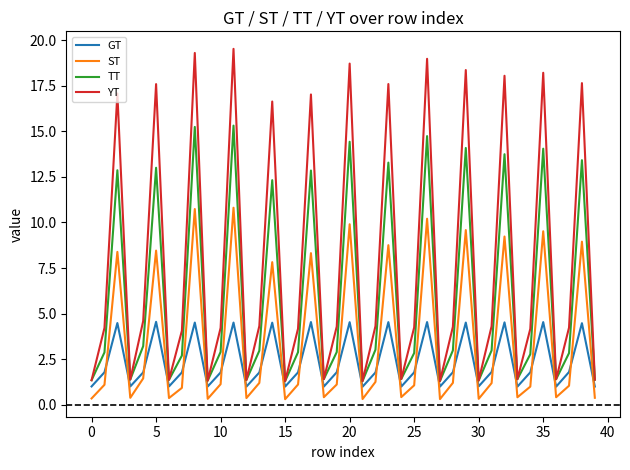

At how many categories does at least one series exceed 9?

13